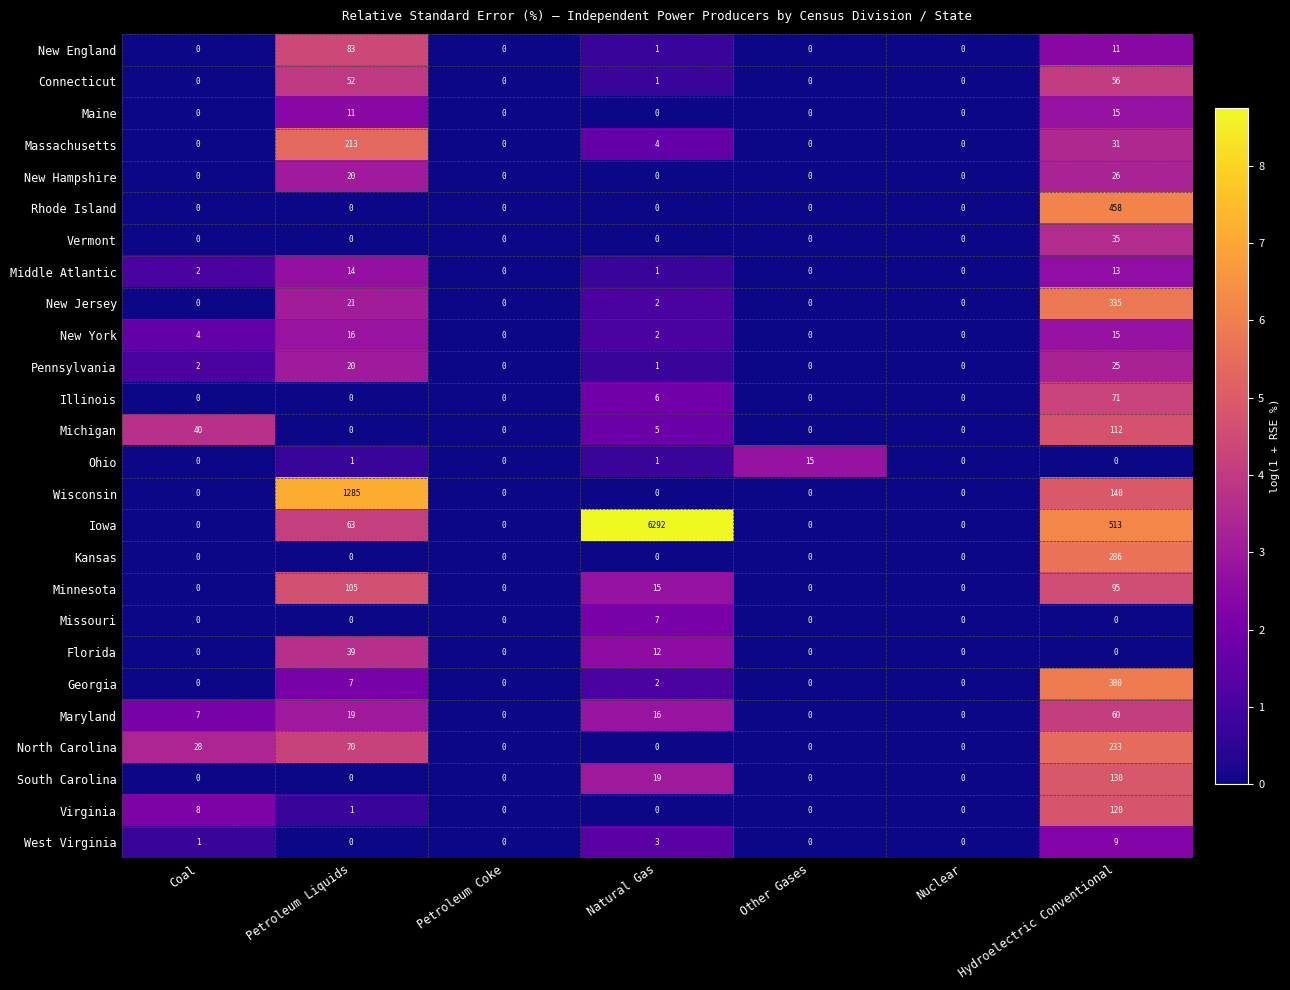

What is the difference between the maximum and second lowest values in the New York series?

16